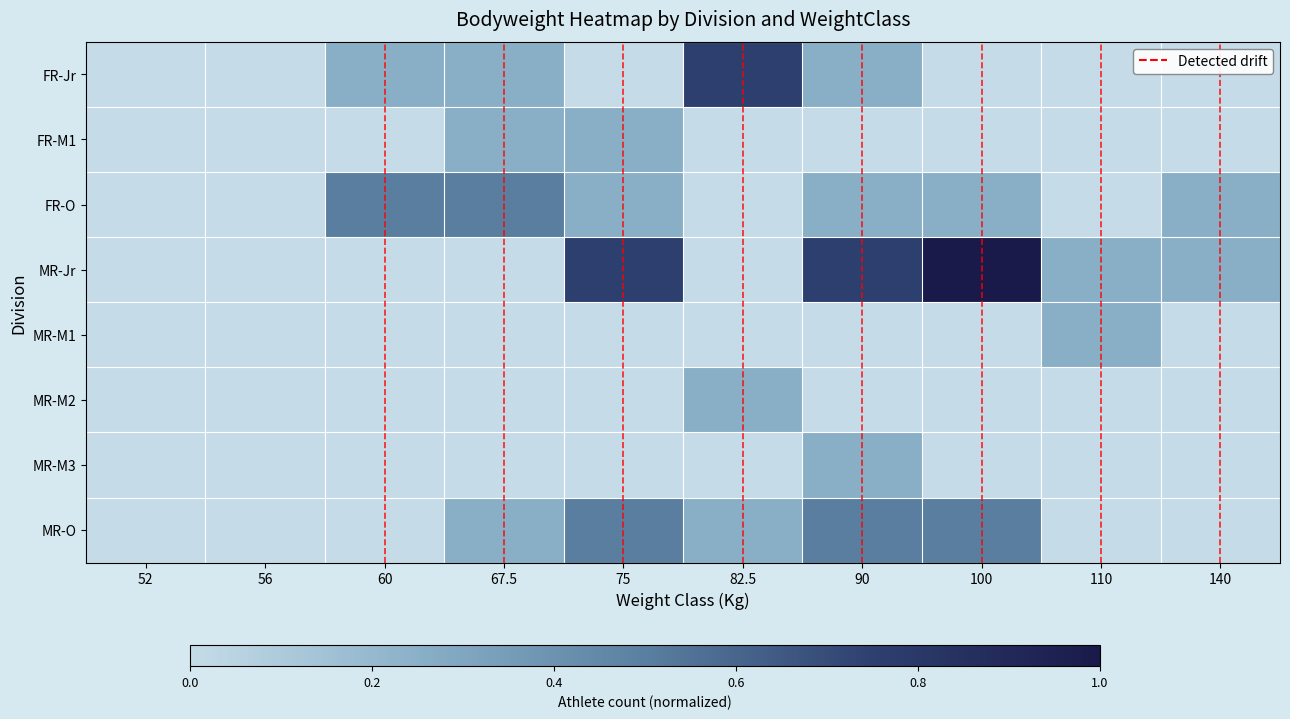

Reading left to right, extract all data points from this chart.

FR-Jr: 52=0.0	56=0.0	60=0.2	67.5=0.2	75=0.0	82.5=0.8	90=0.2	100=0.0	110=0.0	140=0.0
FR-M1: 52=0.0	56=0.0	60=0.0	67.5=0.2	75=0.2	82.5=0.0	90=0.0	100=0.0	110=0.0	140=0.0
FR-O: 52=0.0	56=0.0	60=0.5	67.5=0.5	75=0.2	82.5=0.0	90=0.2	100=0.2	110=0.0	140=0.2
MR-Jr: 52=0.0	56=0.0	60=0.0	67.5=0.0	75=0.8	82.5=0.0	90=0.8	100=1.0	110=0.2	140=0.2
MR-M1: 52=0.0	56=0.0	60=0.0	67.5=0.0	75=0.0	82.5=0.0	90=0.0	100=0.0	110=0.2	140=0.0
MR-M2: 52=0.0	56=0.0	60=0.0	67.5=0.0	75=0.0	82.5=0.2	90=0.0	100=0.0	110=0.0	140=0.0
MR-M3: 52=0.0	56=0.0	60=0.0	67.5=0.0	75=0.0	82.5=0.0	90=0.2	100=0.0	110=0.0	140=0.0
MR-O: 52=0.0	56=0.0	60=0.0	67.5=0.2	75=0.5	82.5=0.2	90=0.5	100=0.5	110=0.0	140=0.0